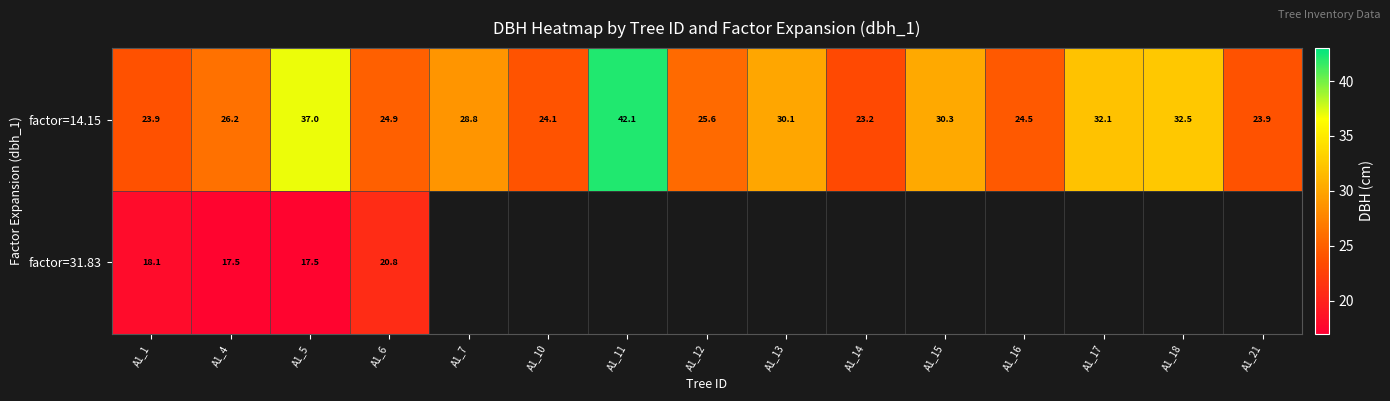

At which label does factor=14.15 reach its minimum?

A1_14